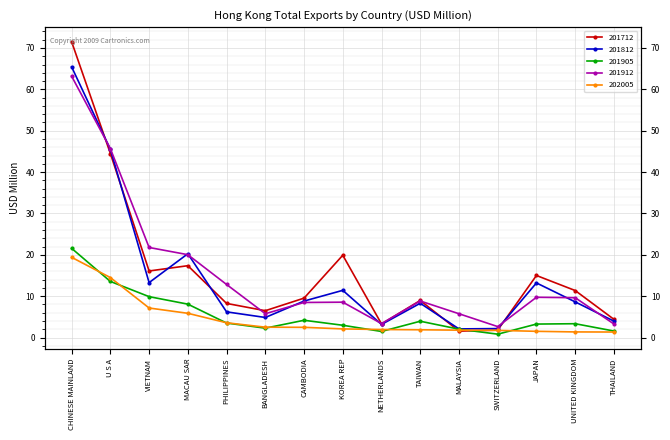

Reading right to left, extract all data points from this chart.

201712: 4.4	11.4	15.0	1.8	1.6	9.0	3.3	19.9	9.5	6.5	8.3	17.4	16.1	44.5	71.5
201812: 4.0	8.6	13.2	2.2	2.1	8.3	3.2	11.4	8.8	4.9	6.2	20.3	13.3	45.5	65.4
201905: 1.6	3.4	3.3	0.8	2.0	3.9	1.5	3.0	4.2	2.3	3.5	8.1	9.9	13.6	21.6
201912: 3.3	9.6	9.7	2.7	5.8	8.8	3.4	8.6	8.5	5.8	12.8	20.0	21.8	45.7	63.2
202005: 1.3	1.4	1.5	1.7	1.8	1.9	1.9	2.1	2.5	2.5	3.6	5.9	7.1	14.5	19.4